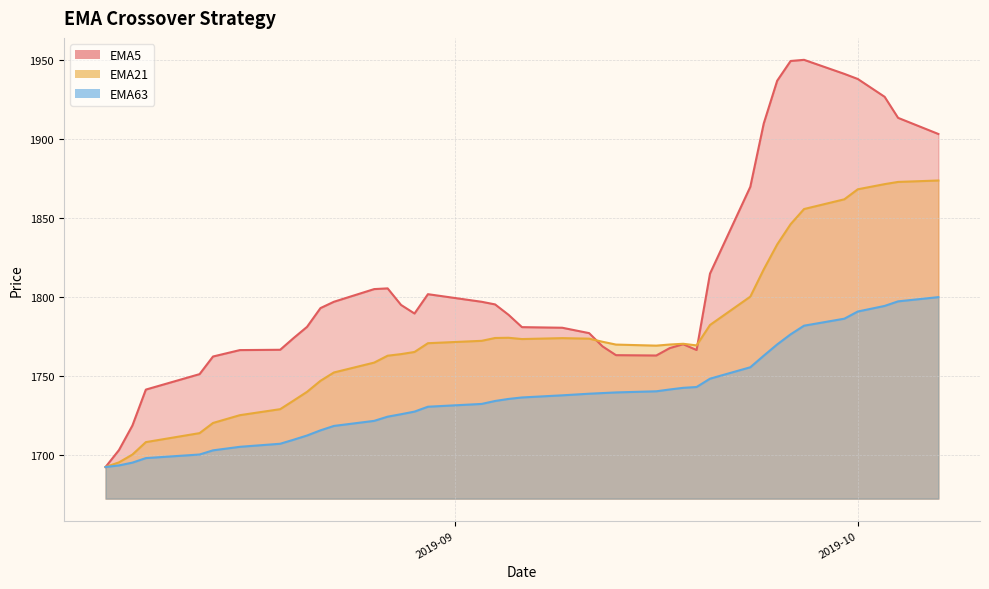

At which label is EMA63 closest to 1746?

2019-09-20